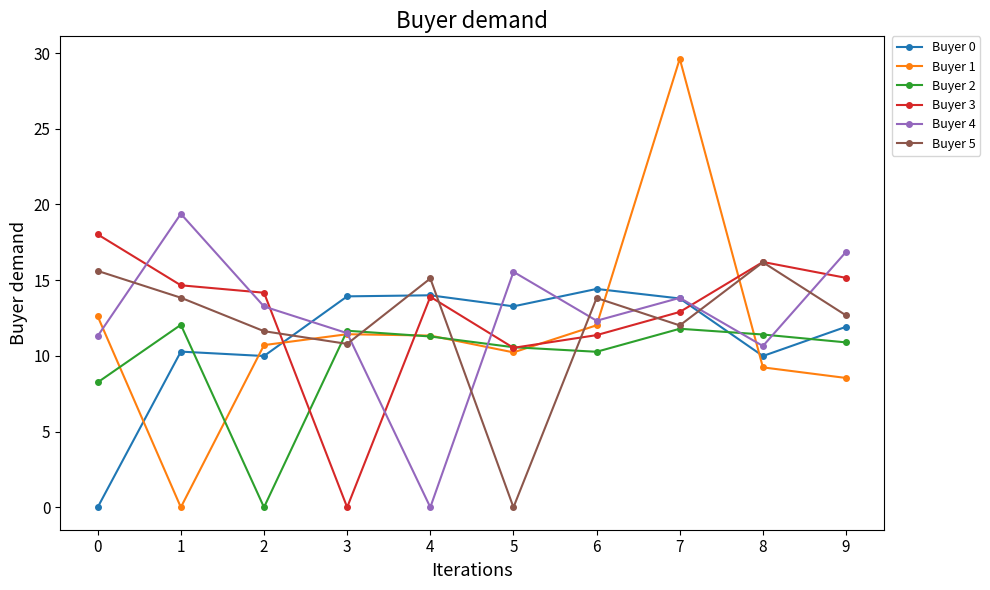

How many values in the Buyer 1 series exceed 11?

5